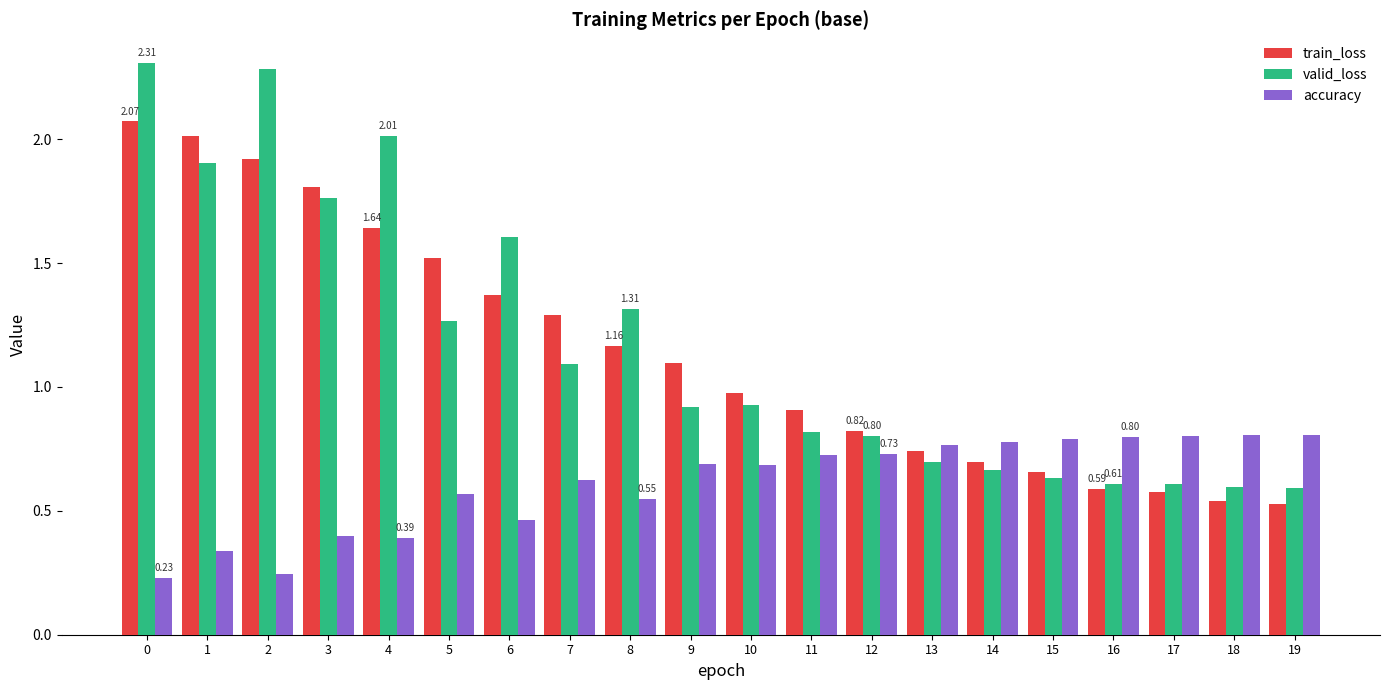

What is the average value of the train_loss series?

1.1